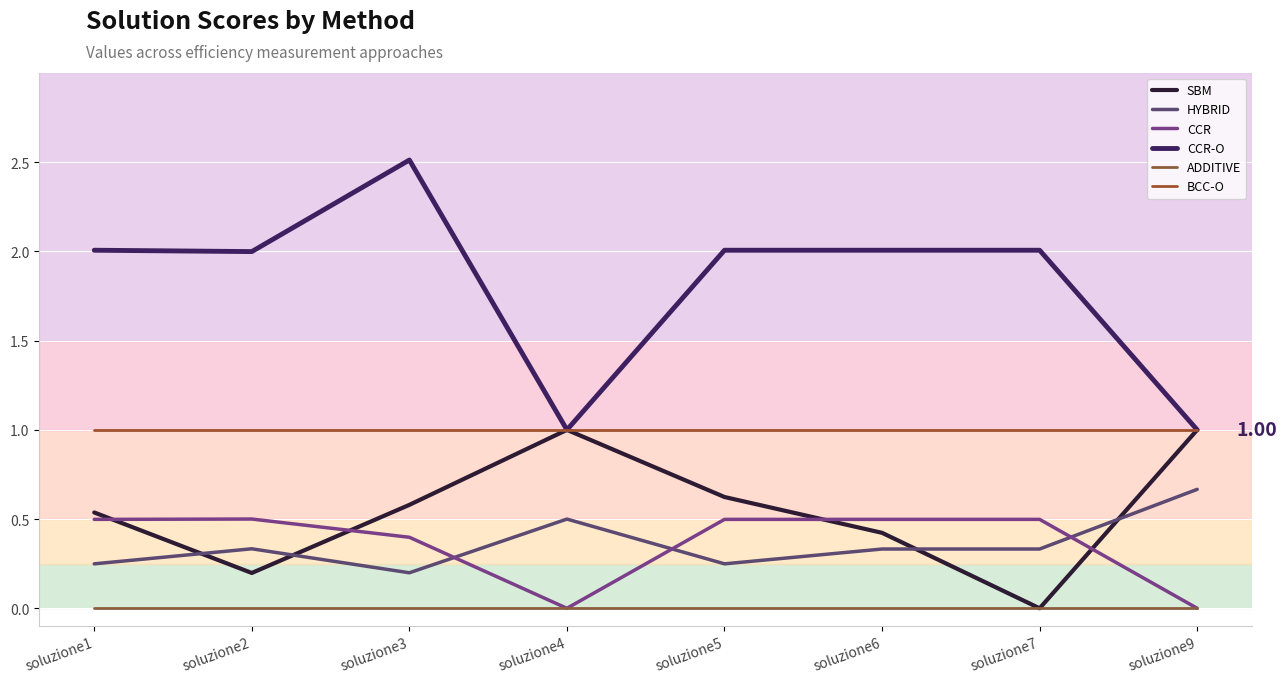

How many lines are shown in the chart?

6